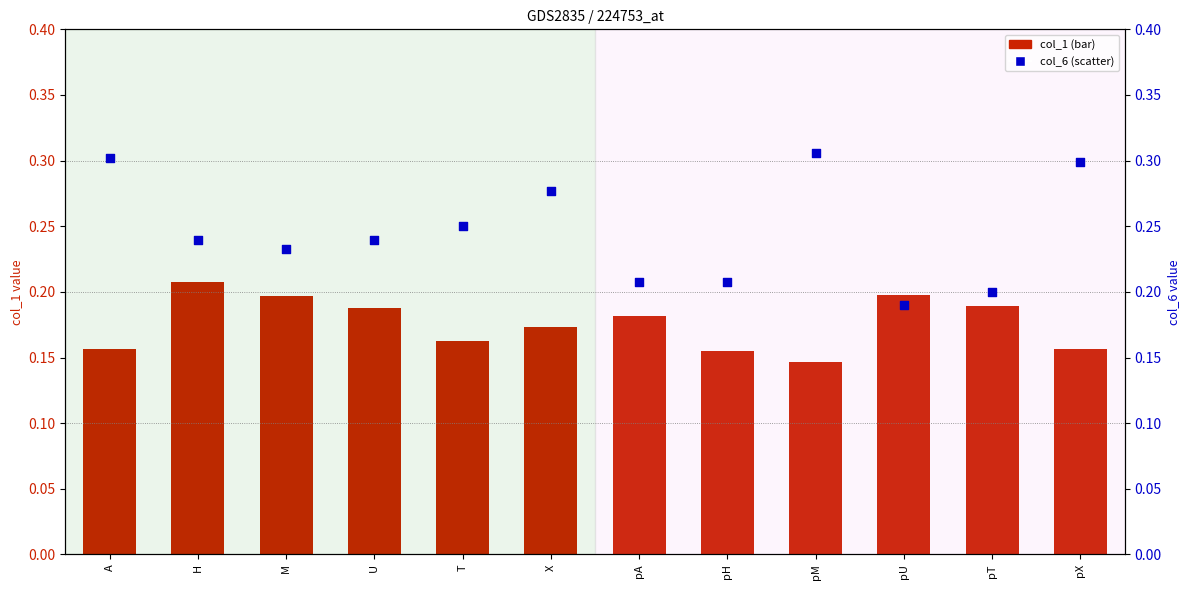

Which series reaches the minimum Y coordinate?

col_1 (bar)